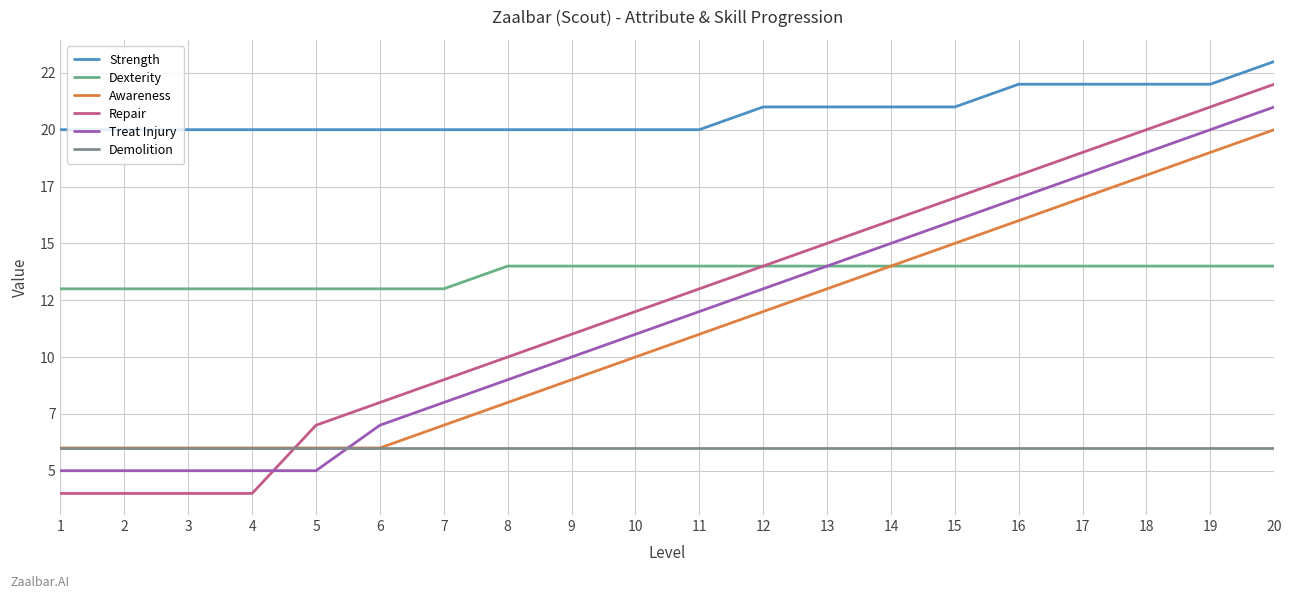

What is the value of the Treat Injury point at the 5th from the left?

5